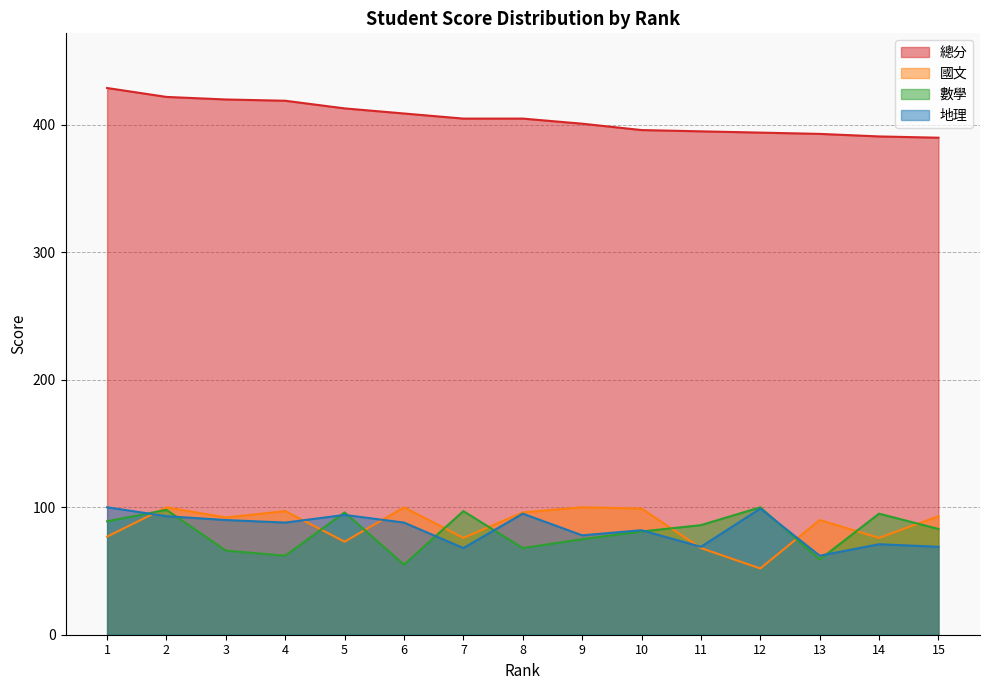

Rank the series by their maximum value, from highest to lowest.

總分, 國文, 數學, 地理